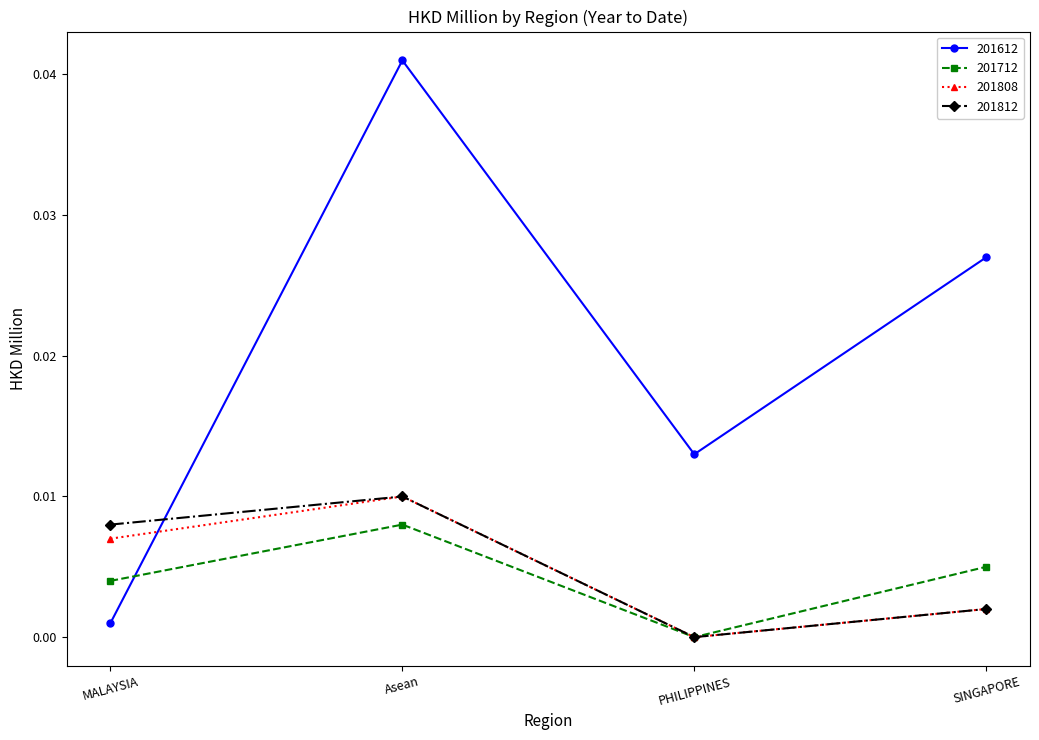

True or false: 201612 has a value of 0.0 at Asean.

True